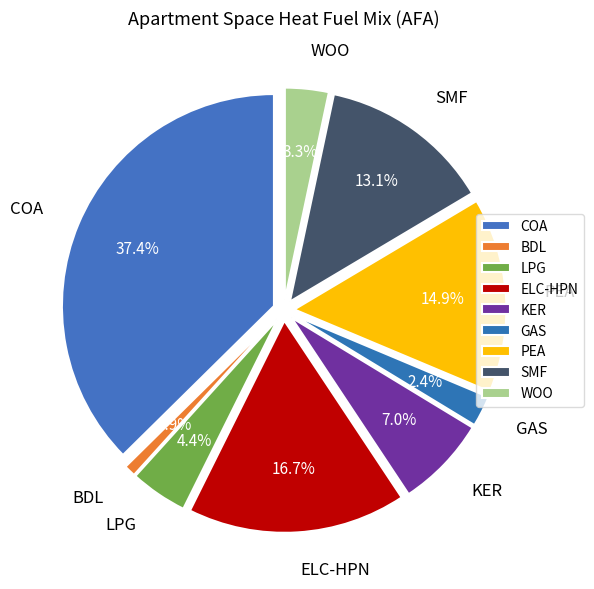

How much of the chart is everything except ELC-HPN?

83.3%